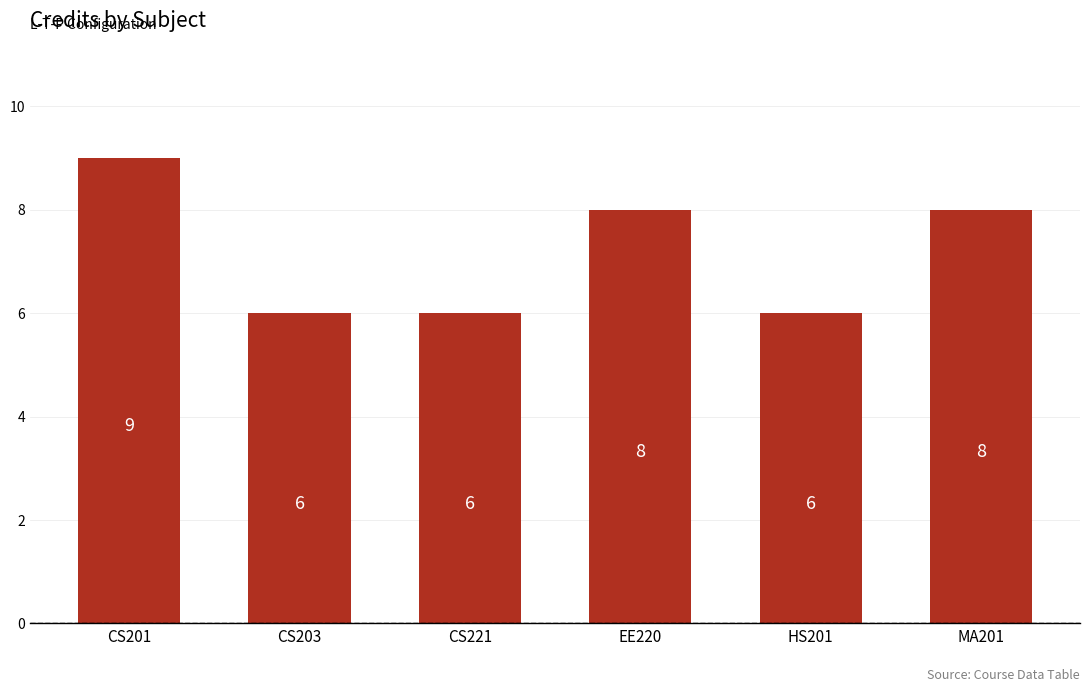

Reading right to left, extract all data points from this chart.

MA201=8	HS201=6	EE220=8	CS221=6	CS203=6	CS201=9